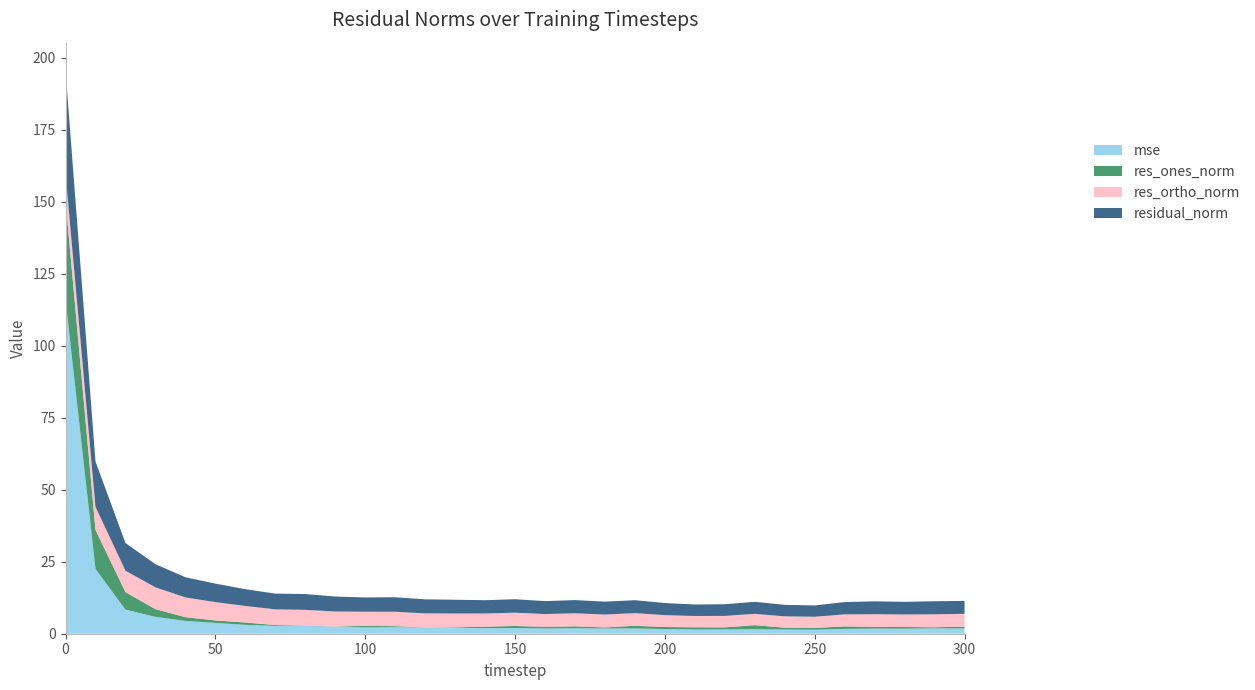

Reading left to right, transcribe all the data shown in this chart.

mse: 0=116.0	10=22.5	20=8.4	30=5.9	40=4.4	50=3.7	60=3.1	70=2.7	80=2.7	90=2.5	100=2.2	110=2.3	120=2.2	130=2.1	140=1.9	150=2.0	160=1.8	170=1.9	180=1.8	190=1.8	200=1.6	210=1.4	220=1.5	230=1.6	240=1.4	250=1.4	260=1.7	270=1.8	280=1.8	290=1.9	300=1.8
res_ones_norm: 0=34.5	10=13.5	20=6.1	30=2.7	40=1.3	50=0.9	60=0.8	70=0.3	80=0.1	90=0.1	100=0.5	110=0.3	120=0.0	130=0.1	140=0.5	150=0.7	160=0.6	170=0.6	180=0.4	190=0.9	200=0.7	210=0.8	220=0.7	230=1.4	240=0.6	250=0.6	260=0.9	270=0.6	280=0.6	290=0.4	300=0.6
res_ortho_norm: 0=9.3	10=8.0	20=7.4	30=7.6	40=6.9	50=6.4	60=5.8	70=5.5	80=5.5	90=5.2	100=4.9	110=5.0	120=4.9	130=4.8	140=4.6	150=4.6	160=4.4	170=4.5	180=4.5	190=4.4	200=4.1	210=3.9	220=4.0	230=3.9	240=3.9	250=3.9	260=4.2	270=4.4	280=4.3	290=4.5	300=4.4
residual_norm: 0=35.7	10=15.7	20=9.6	30=8.0	40=7.0	50=6.4	60=5.8	70=5.5	80=5.5	90=5.2	100=4.9	110=5.0	120=4.9	130=4.8	140=4.6	150=4.7	160=4.5	170=4.6	180=4.5	190=4.5	200=4.2	210=4.0	220=4.0	230=4.2	240=4.0	250=3.9	260=4.3	270=4.5	280=4.4	290=4.5	300=4.5